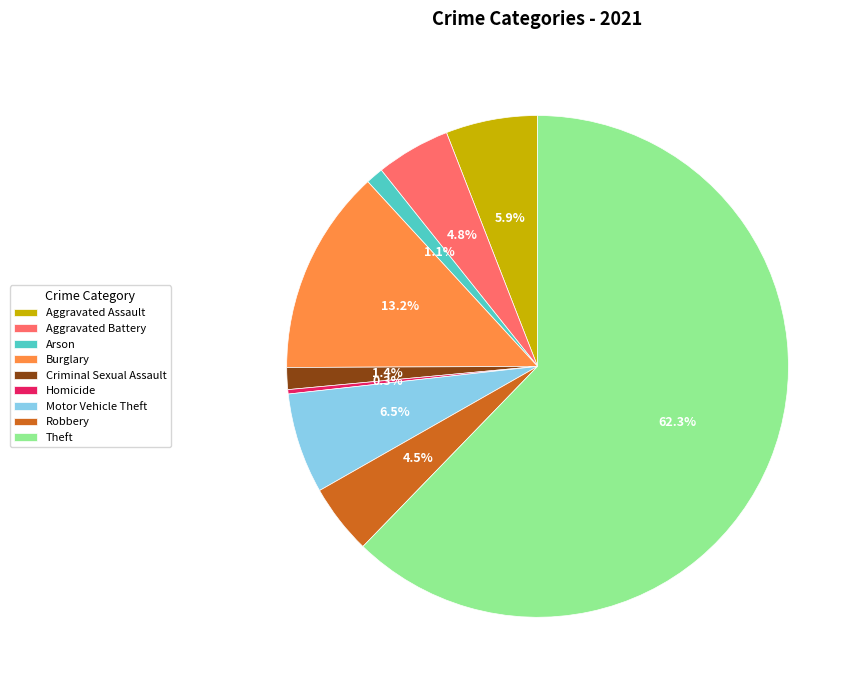

What portion of the pie excludes Theft?

37.7%